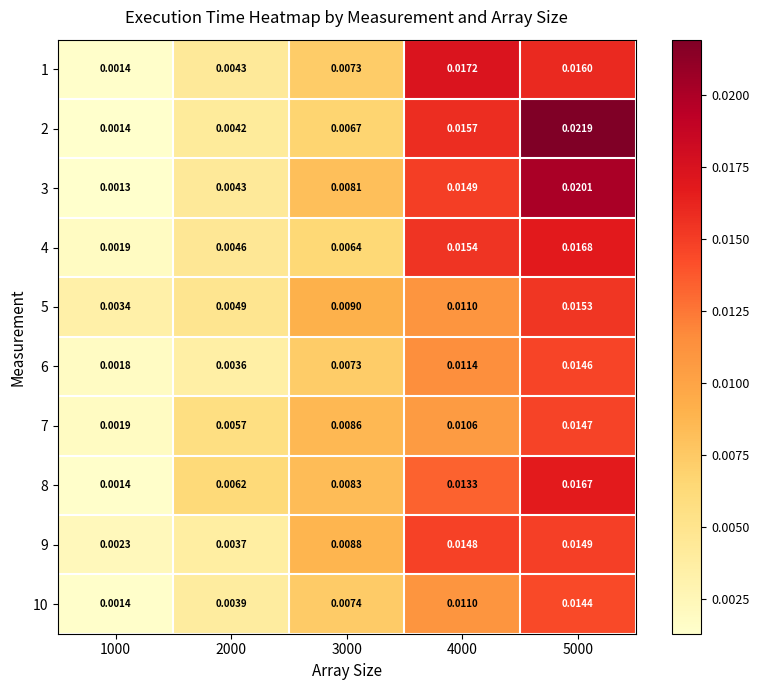

Which series has the largest range (max minus min)?

2